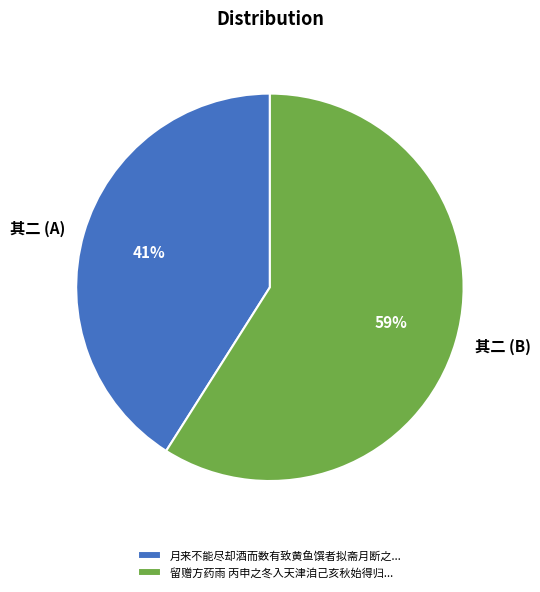

What is the smallest slice in the pie chart?

月来不能尽却酒而数有致黄鱼馔者拟斋月断之...